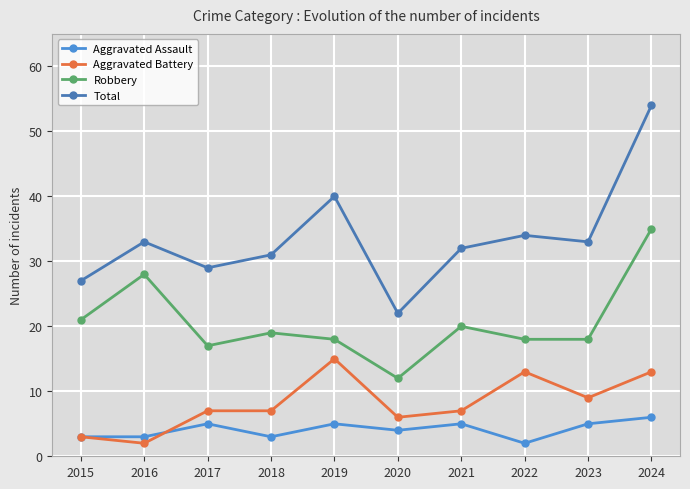

How many interior local peaks does the Total series have?

3